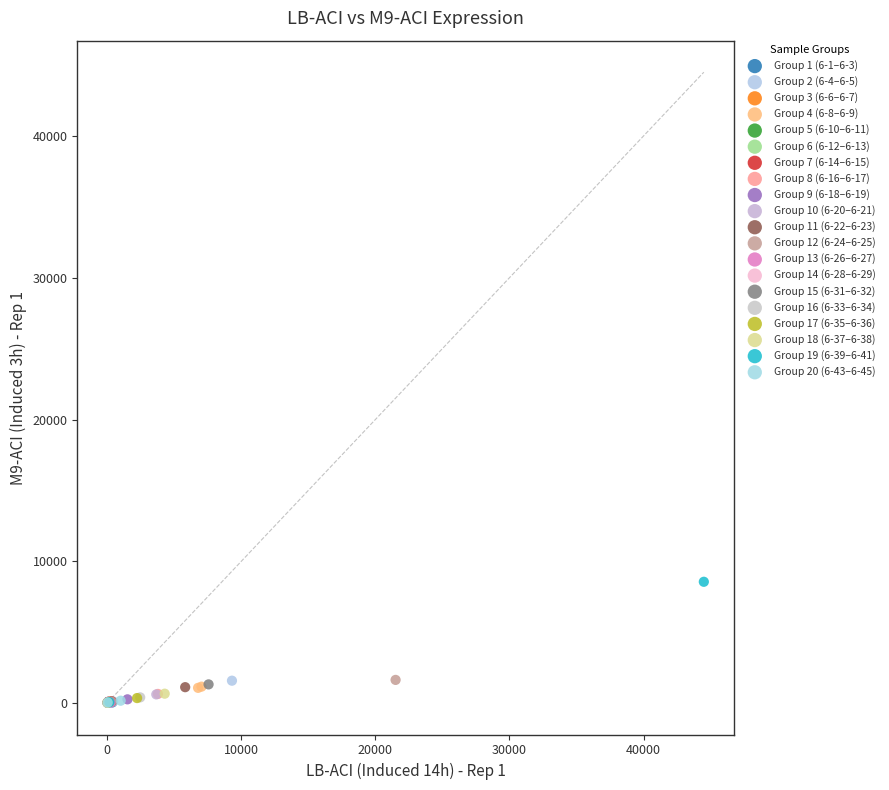

What are all the series names shown in the legend?

Group 1 (6-1–6-3), Group 2 (6-4–6-5), Group 3 (6-6–6-7), Group 4 (6-8–6-9), Group 5 (6-10–6-11), Group 6 (6-12–6-13), Group 7 (6-14–6-15), Group 8 (6-16–6-17), Group 9 (6-18–6-19), Group 10 (6-20–6-21), Group 11 (6-22–6-23), Group 12 (6-24–6-25), Group 13 (6-26–6-27), Group 14 (6-28–6-29), Group 15 (6-31–6-32), Group 16 (6-33–6-34), Group 17 (6-35–6-36), Group 18 (6-37–6-38), Group 19 (6-39–6-41), Group 20 (6-43–6-45)